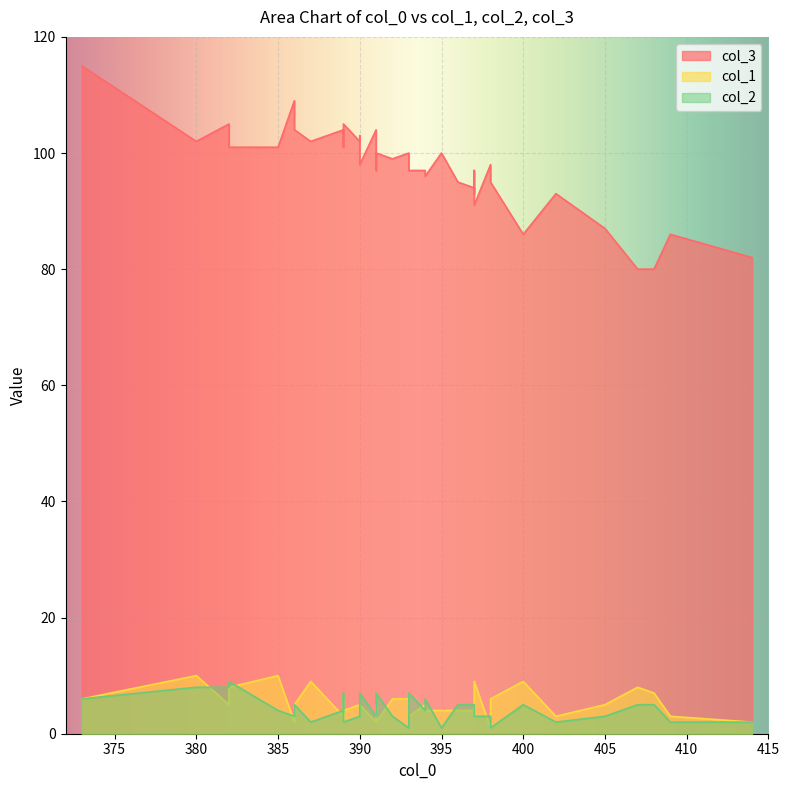

What is the spread (max minus min) of values at 397?

94